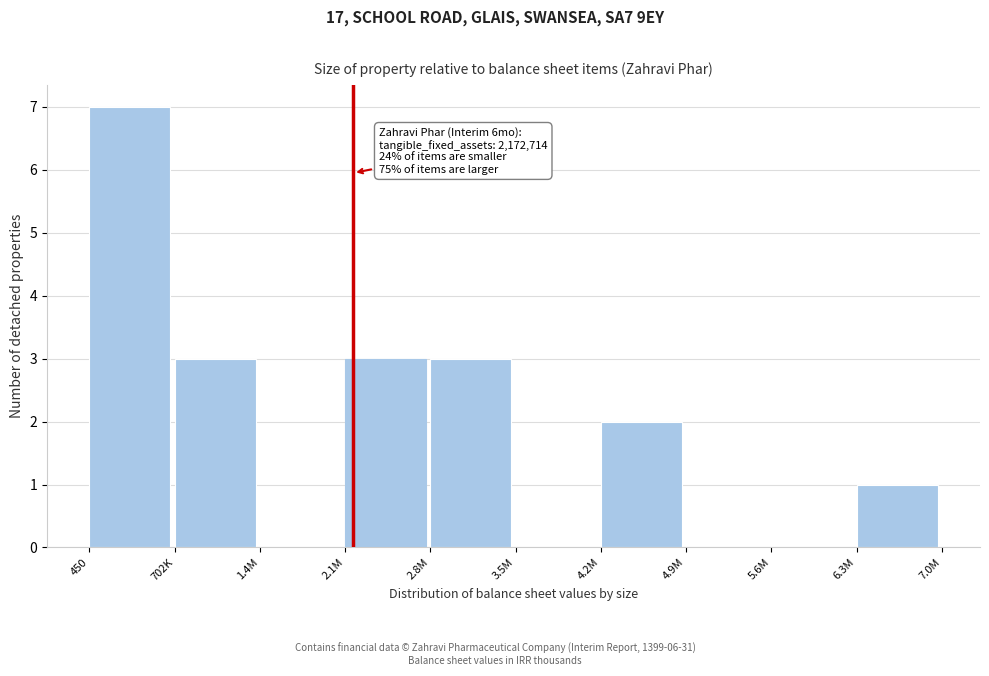

Reading left to right, transcribe all the data shown in this chart.

450=7	702K=3	1.4M=0	2.1M=3	2.8M=3	3.5M=0	4.2M=2	4.9M=0	5.6M=0	6.3M=1